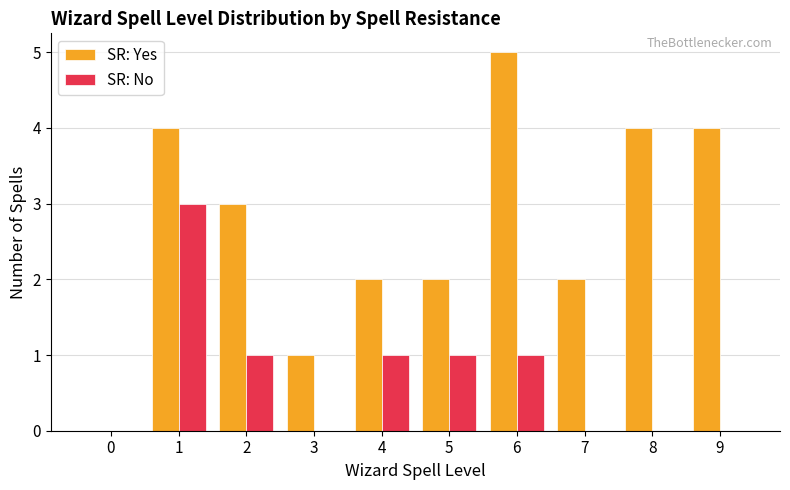

Which series has the largest total across all categories?

SR: Yes